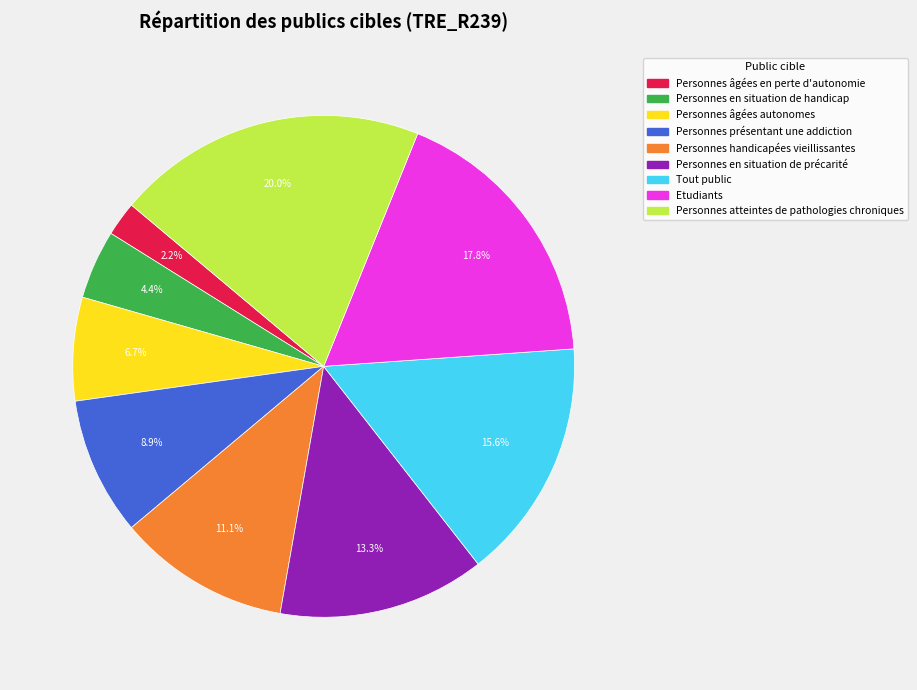

Which has a higher value, Personnes âgées en perte d'autonomie or Personnes en situation de handicap?

Personnes en situation de handicap